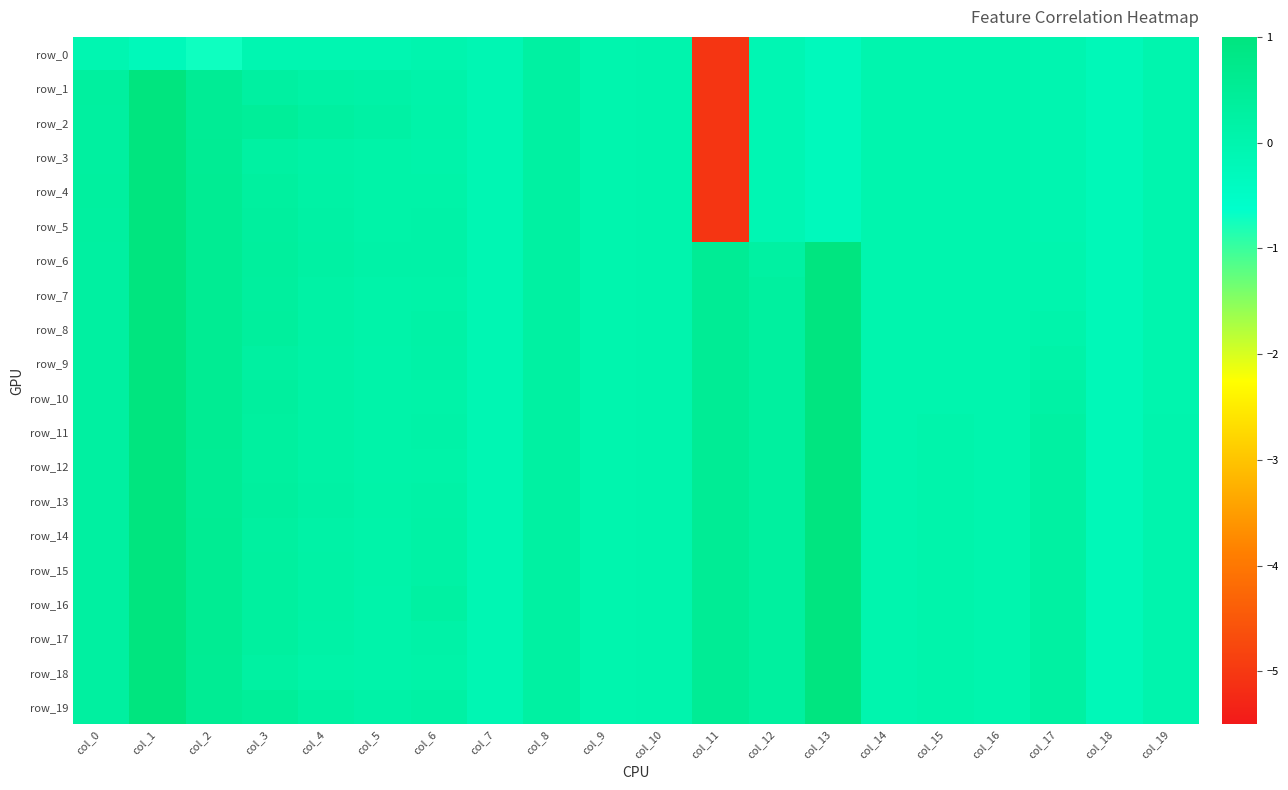

Rank the series at col_17 from lowest to highest value.

row_0, row_1, row_2, row_3, row_4, row_5, row_6, row_7, row_8, row_9, row_10, row_11, row_12, row_13, row_14, row_15, row_16, row_17, row_18, row_19